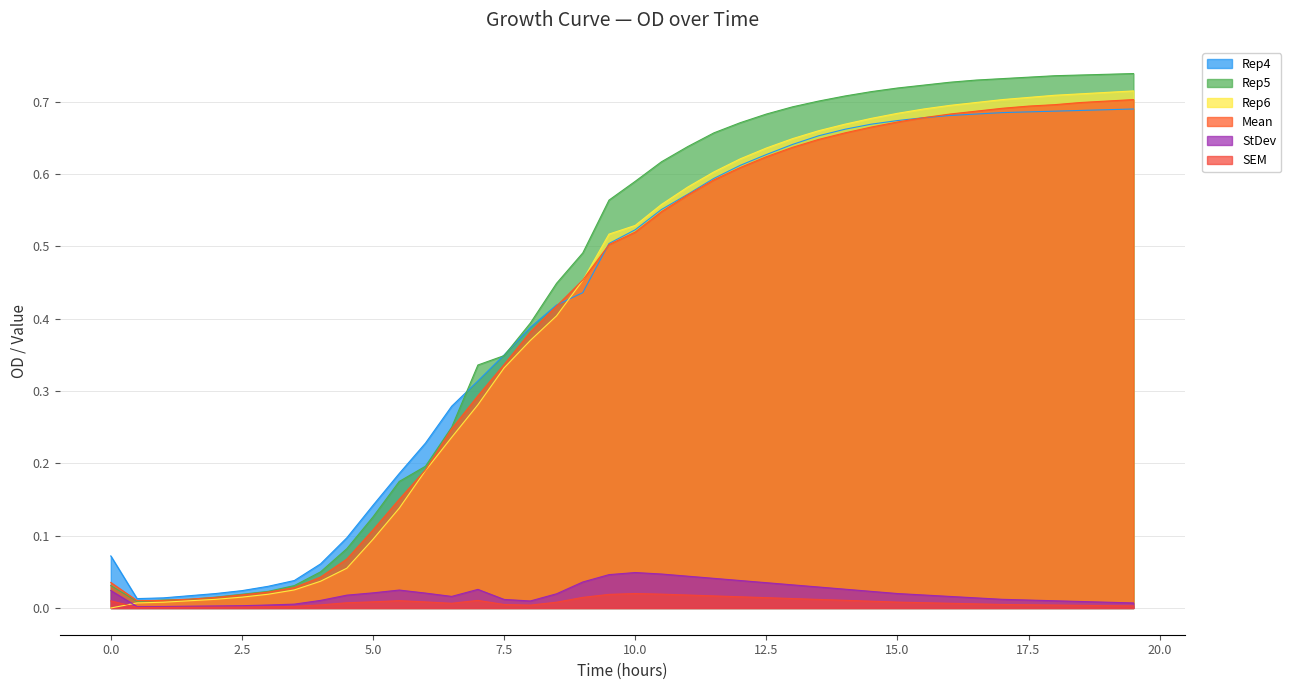

Reading left to right, what are all the values shown in this chart?

Rep4: 0.1	0.0	0.0	0.0	0.0	0.0	0.0	0.0	0.1	0.1	0.1	0.2	0.2	0.3	0.3	0.3	0.4	0.4	0.4	0.5	0.5	0.6	0.6	0.6	0.6	0.6	0.6	0.7	0.7	0.7	0.7	0.7	0.7	0.7	0.7	0.7	0.7	0.7	0.7	0.7
Rep5: 0.0	0.0	0.0	0.0	0.0	0.0	0.0	0.0	0.1	0.1	0.1	0.2	0.2	0.2	0.3	0.3	0.4	0.4	0.5	0.6	0.6	0.6	0.6	0.7	0.7	0.7	0.7	0.7	0.7	0.7	0.7	0.7	0.7	0.7	0.7	0.7	0.7	0.7	0.7	0.7
Rep6: 0.0	0.0	0.0	0.0	0.0	0.0	0.0	0.0	0.0	0.1	0.1	0.1	0.2	0.2	0.3	0.3	0.4	0.4	0.5	0.5	0.5	0.6	0.6	0.6	0.6	0.6	0.6	0.7	0.7	0.7	0.7	0.7	0.7	0.7	0.7	0.7	0.7	0.7	0.7	0.7
Mean: 0.0	0.0	0.0	0.0	0.0	0.0	0.0	0.0	0.0	0.1	0.1	0.2	0.2	0.2	0.3	0.3	0.4	0.4	0.5	0.5	0.5	0.5	0.6	0.6	0.6	0.6	0.6	0.6	0.7	0.7	0.7	0.7	0.7	0.7	0.7	0.7	0.7	0.7	0.7	0.7
StDev: 0.0	0.0	0.0	0.0	0.0	0.0	0.0	0.0	0.0	0.0	0.0	0.0	0.0	0.0	0.0	0.0	0.0	0.0	0.0	0.0	0.0	0.0	0.0	0.0	0.0	0.0	0.0	0.0	0.0	0.0	0.0	0.0	0.0	0.0	0.0	0.0	0.0	0.0	0.0	0.0
SEM: 0.0	0.0	0.0	0.0	0.0	0.0	0.0	0.0	0.0	0.0	0.0	0.0	0.0	0.0	0.0	0.0	0.0	0.0	0.0	0.0	0.0	0.0	0.0	0.0	0.0	0.0	0.0	0.0	0.0	0.0	0.0	0.0	0.0	0.0	0.0	0.0	0.0	0.0	0.0	0.0